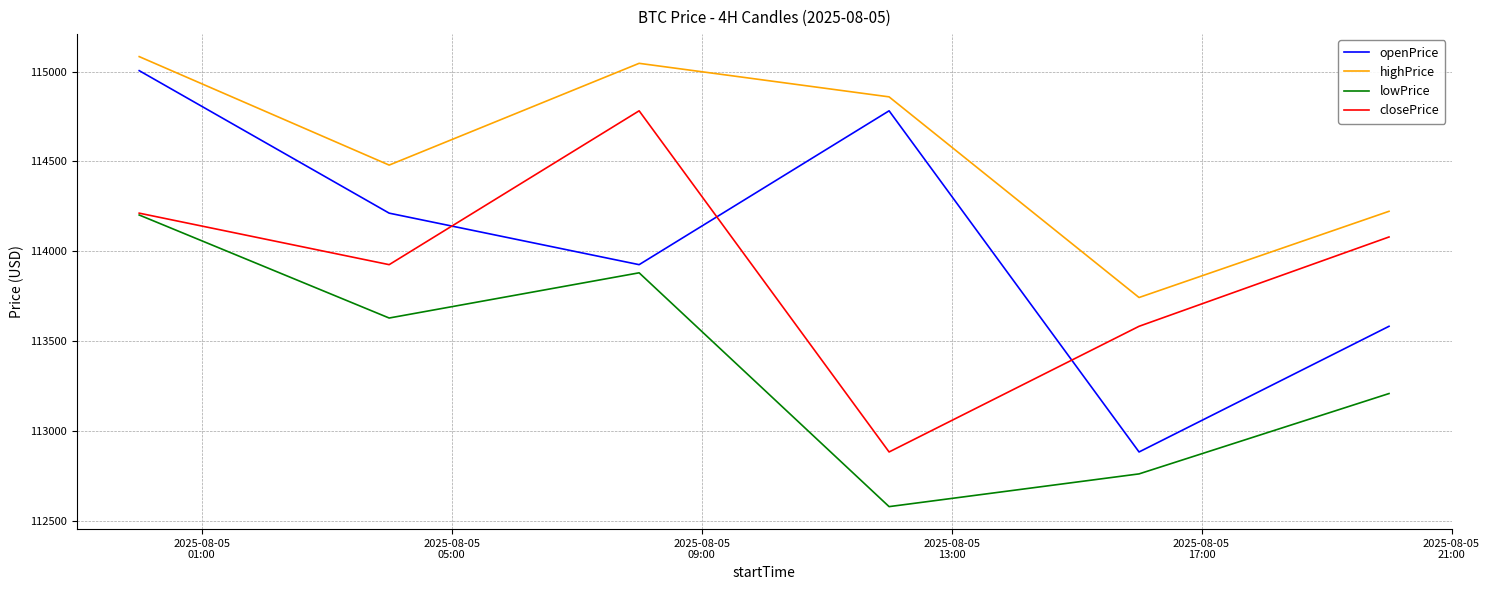

What is the minimum value shown in the chart?

112577.7